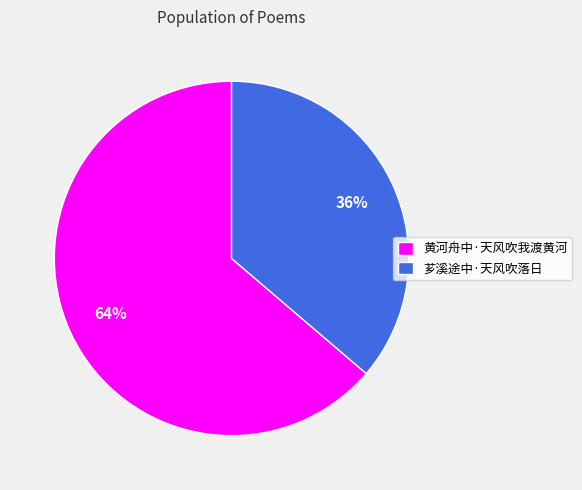

What is the ratio of the value at 黄河舟中·天风吹我渡黄河 to the value at 芗溪途中·天风吹落日?

1.8